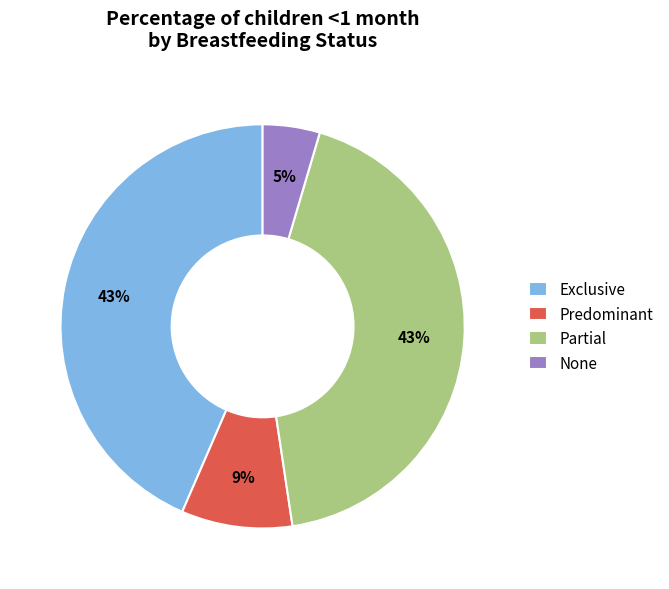

To the nearest percent, what is the average slice percentage?

25%